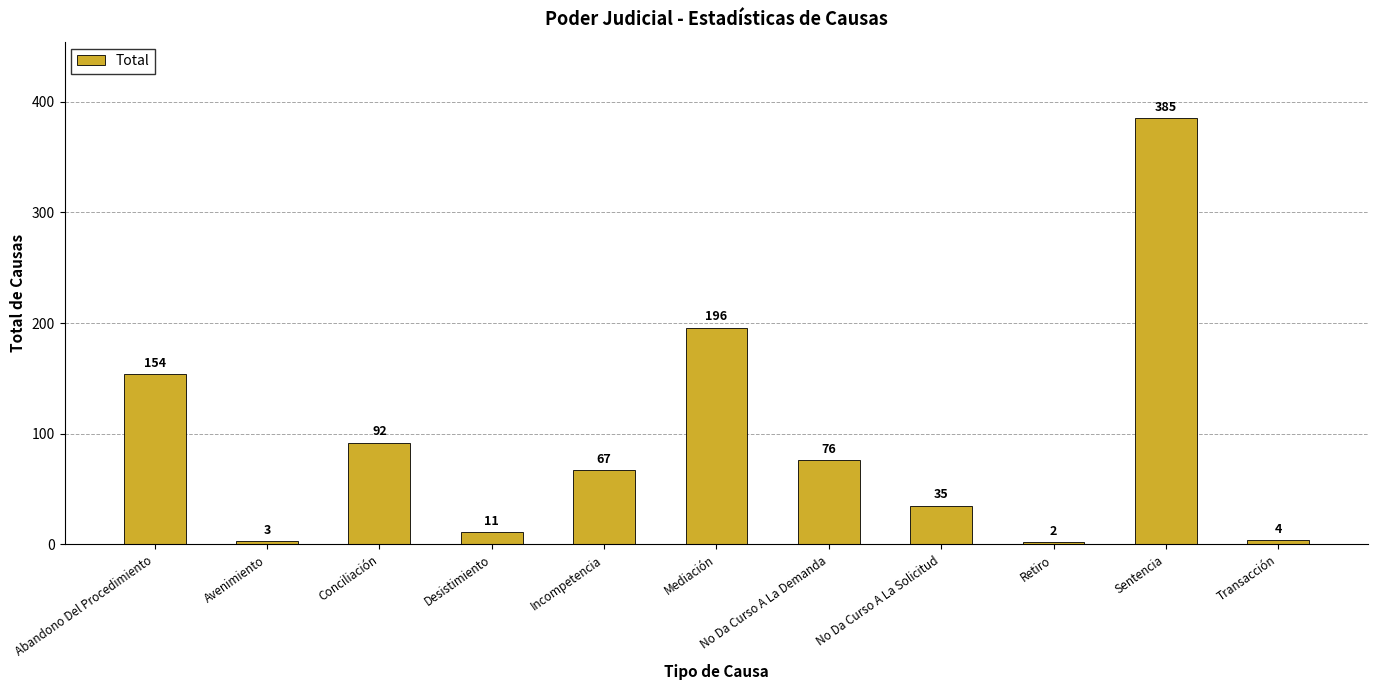

How many series are shown in this chart?

1